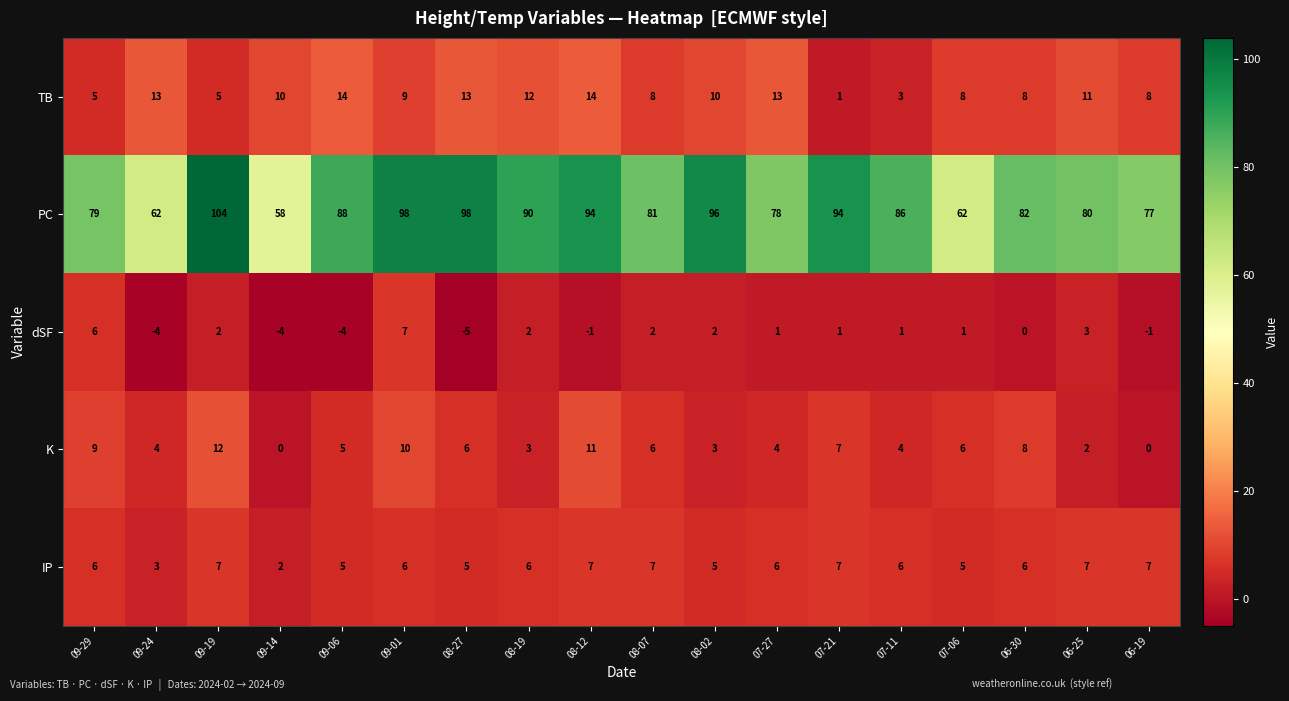

Which category has the highest value across all series?

09-19